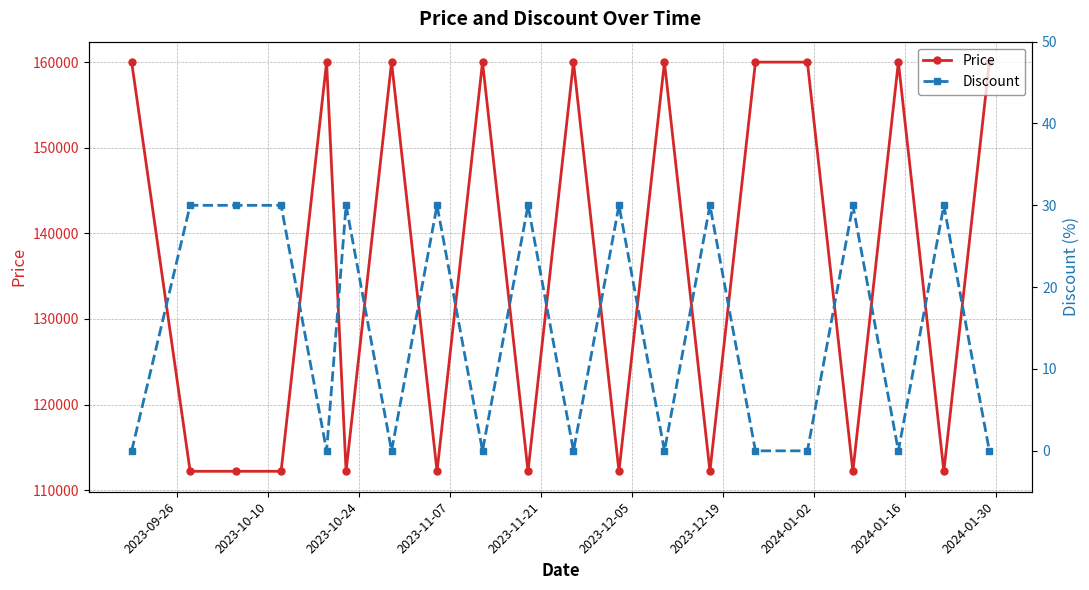

What is the total value across all series at 2023-11-21?

160000